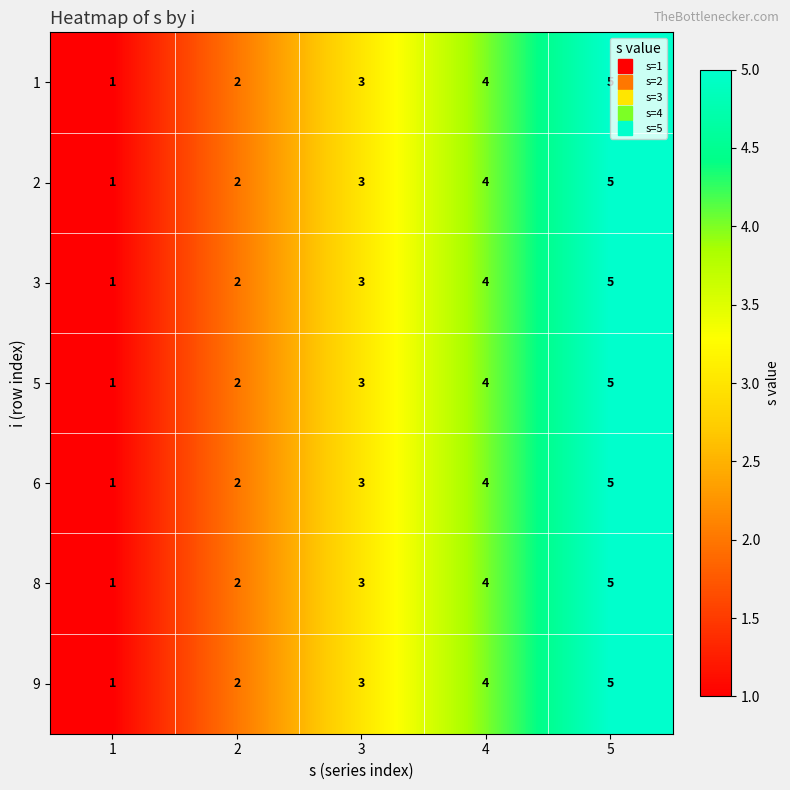

How many 1 values are between 2 and 4?

3